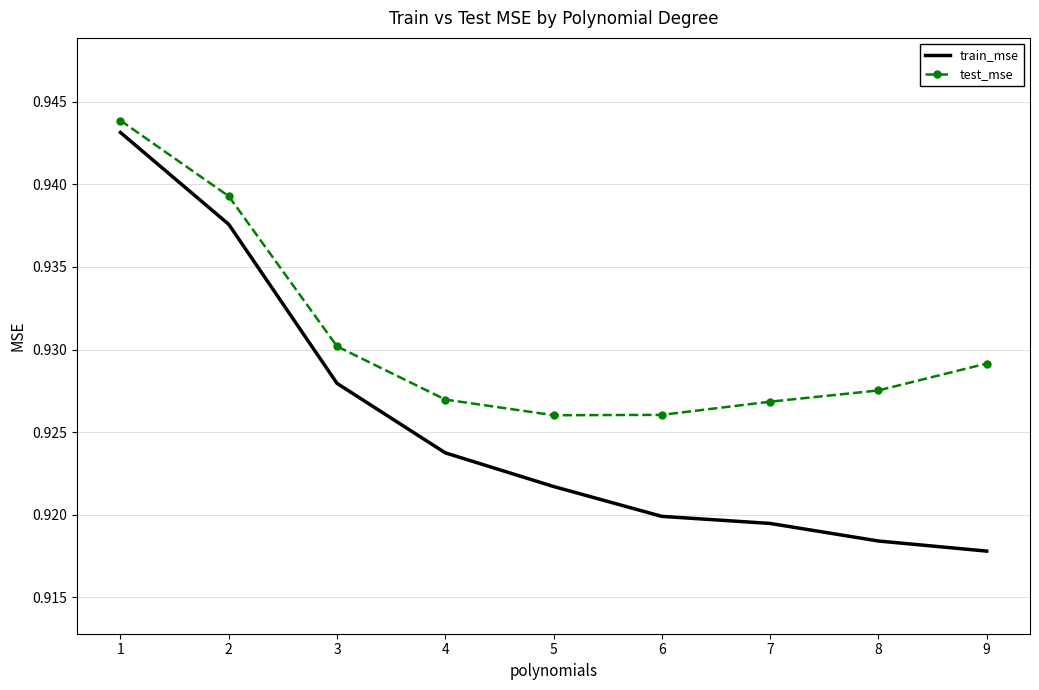

What are all the series names shown in the legend?

train_mse, test_mse